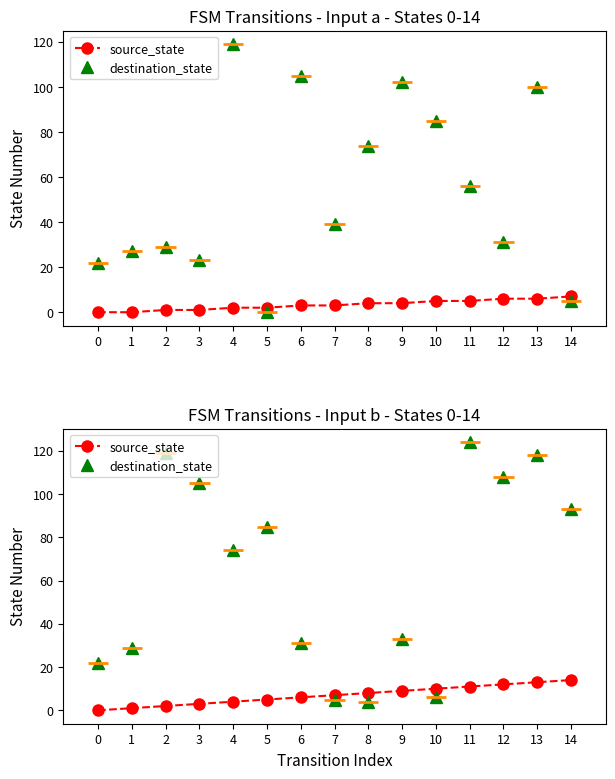

Which series has the widest spread of values?

destination_state